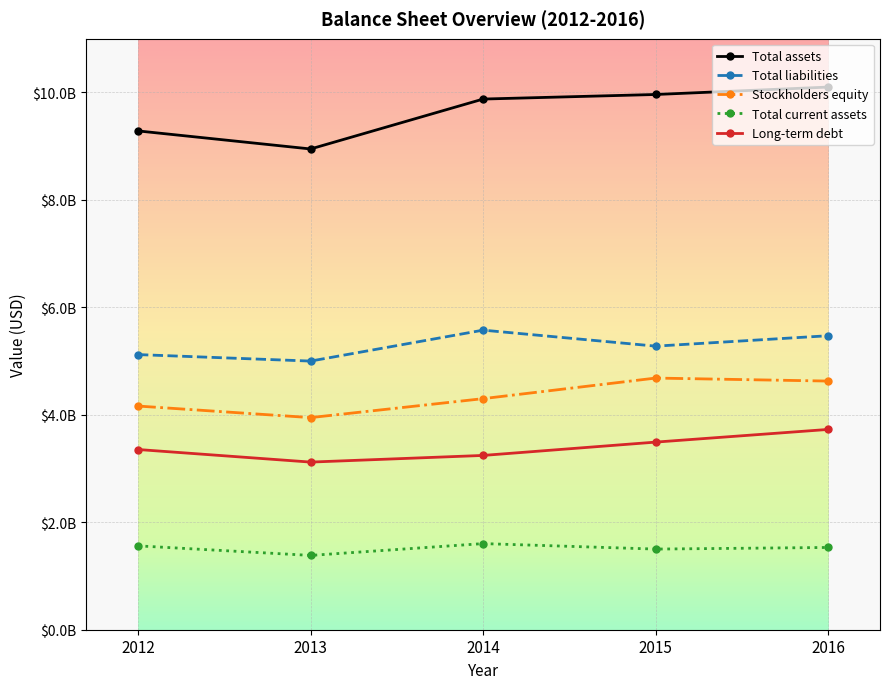

What is the minimum value shown in the chart?

1383000000